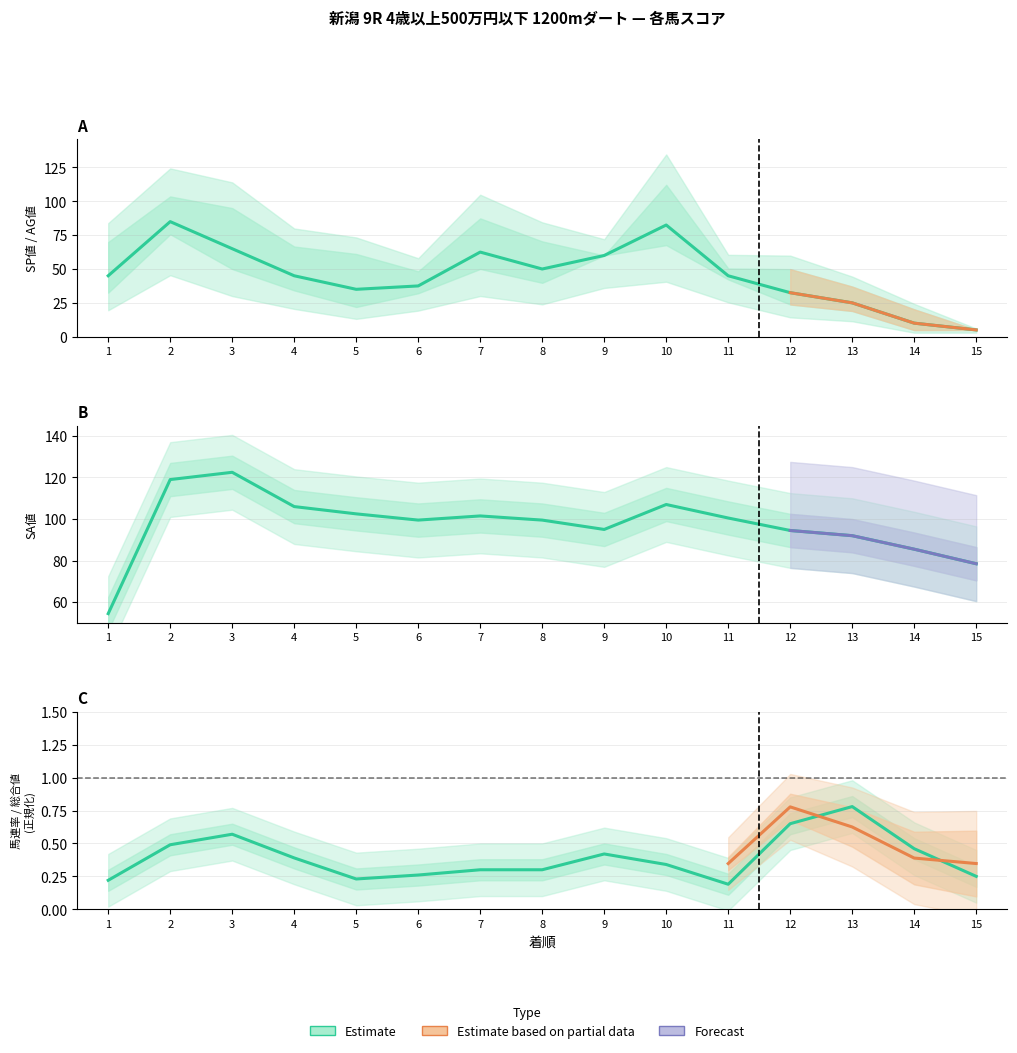

True or false: SA値 and AG値 cross at least once.

False